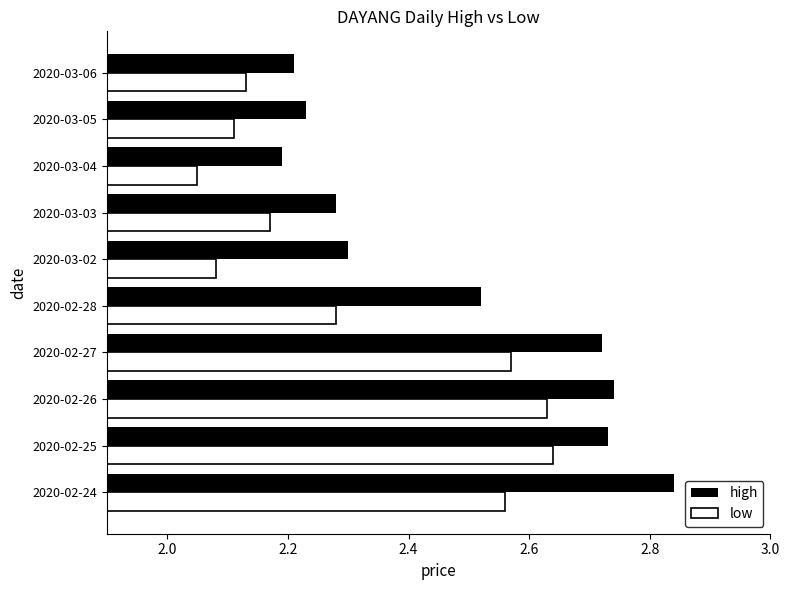

Which series has the largest total across all categories?

high